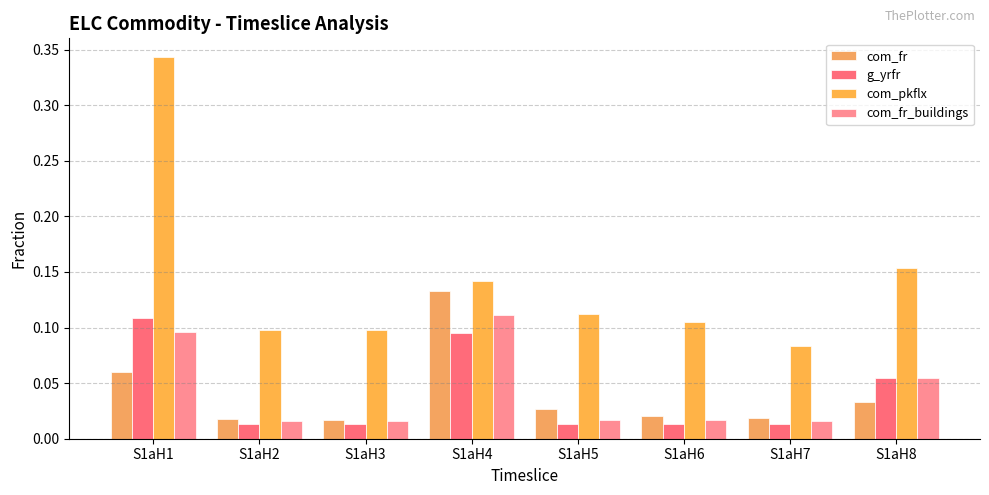

Is it true that g_yrfr equals 0.0 at S1aH3?

True